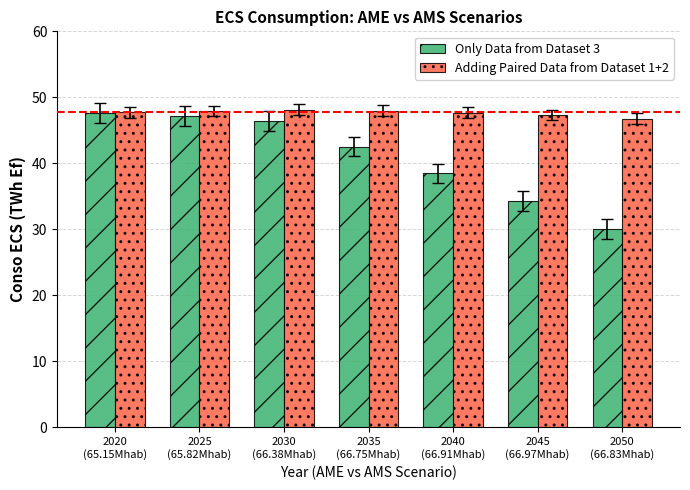

Which series has the largest total across all categories?

Adding Paired Data from Dataset 1+2